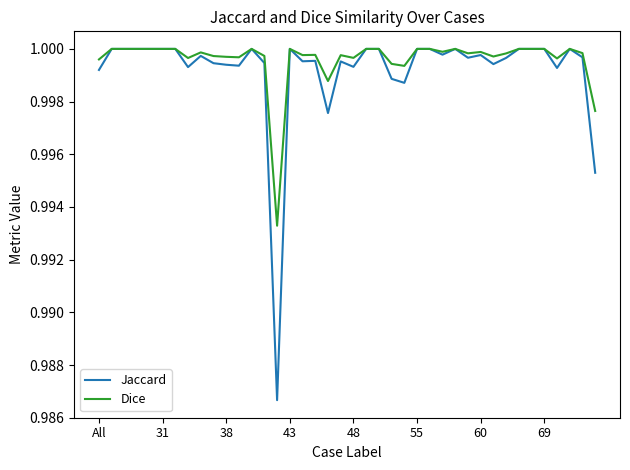

Which series has the largest range (max minus min)?

Jaccard